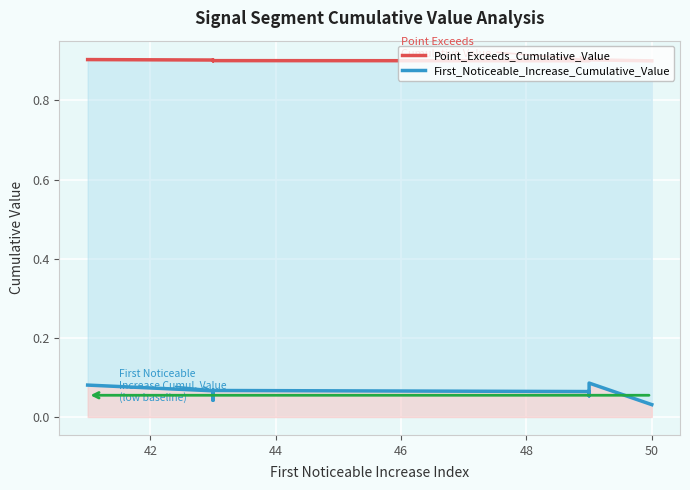

Count the number of categories in the chart.

10